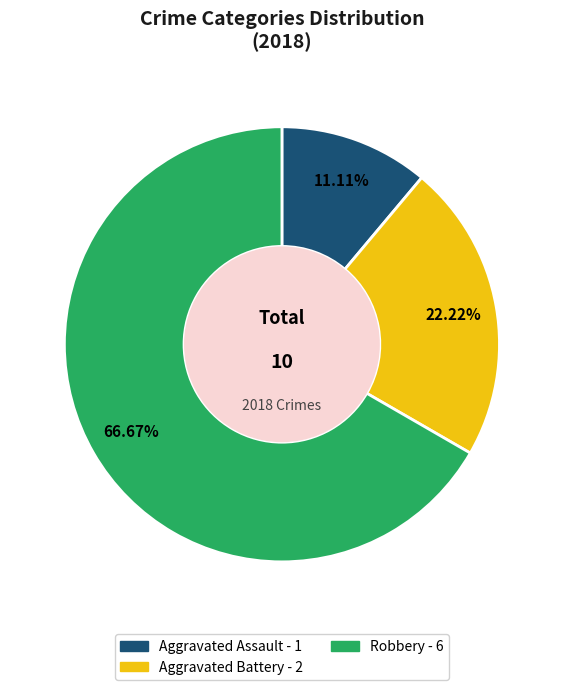

What percentage do Aggravated Battery and Robbery together represent?

88.9%